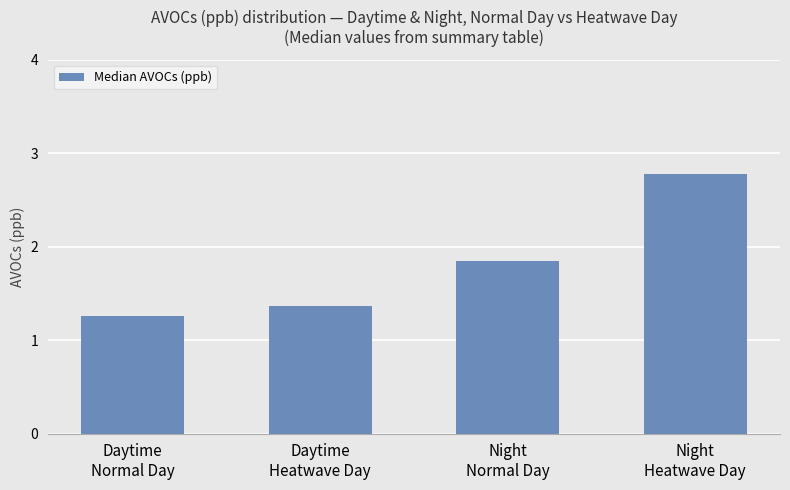

Rank the categories by value from highest to lowest.

Night
Heatwave Day, Night
Normal Day, Daytime
Heatwave Day, Daytime
Normal Day